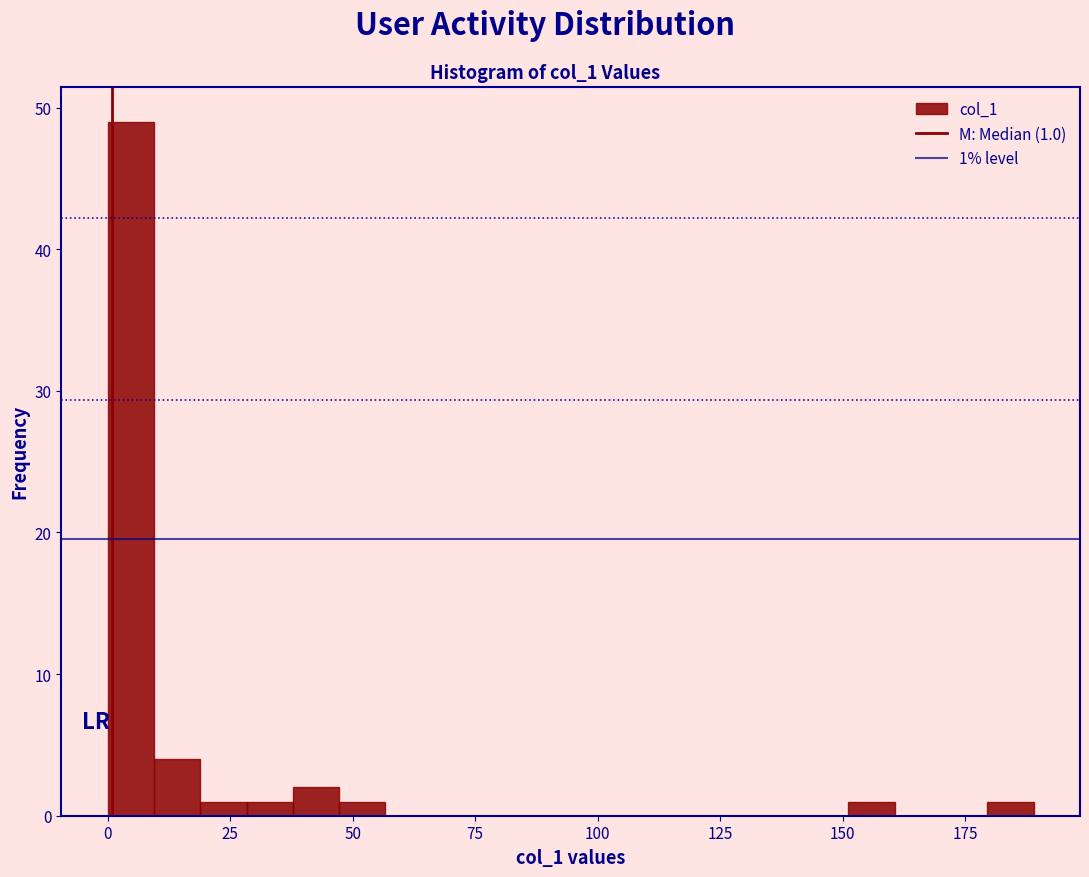

Read against the x-axis, roughly where is the centre of the tallest bar?

5